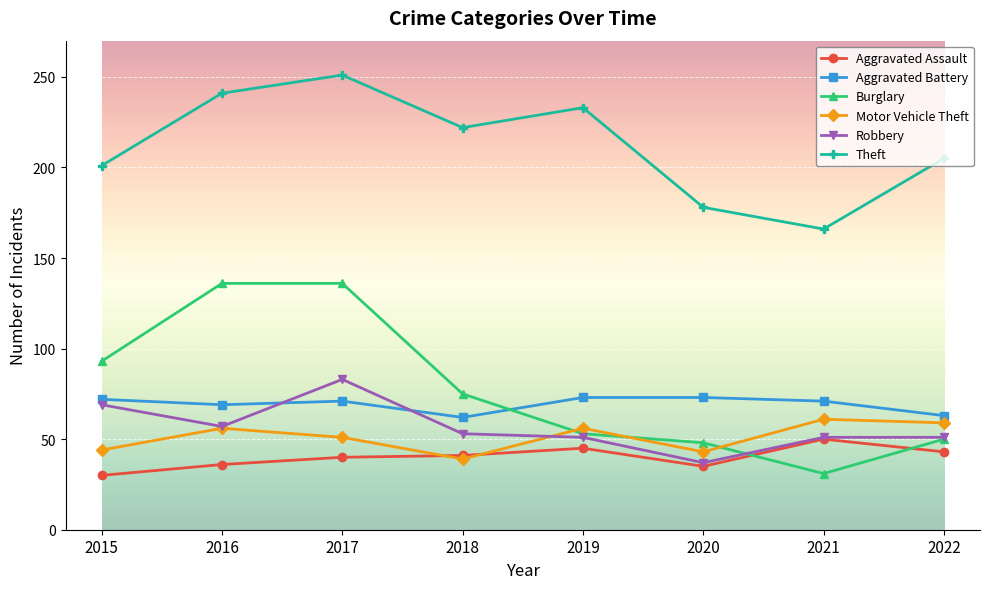

Which label corresponds to the largest value in the chart?

2017